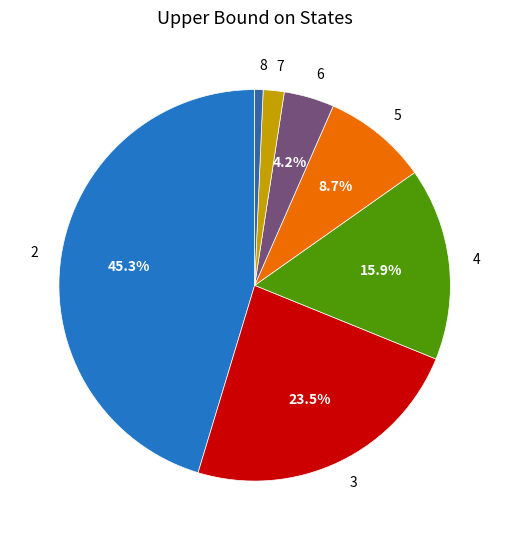

Do 3 and 7 together represent more than half of the pie?

No